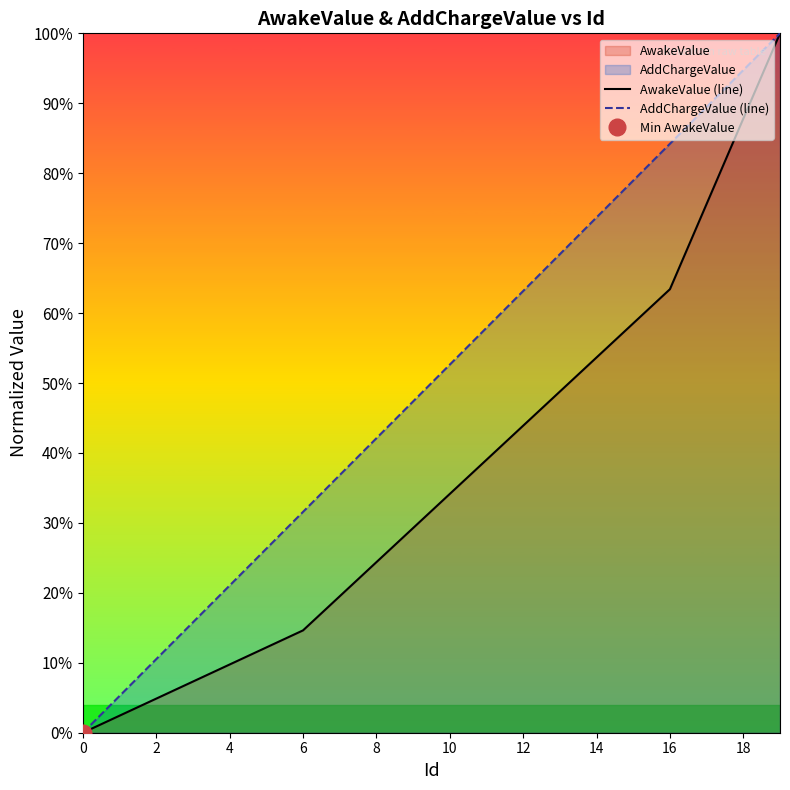

The AwakeValue (line) series shows 0.0 at 2. True or false?

False